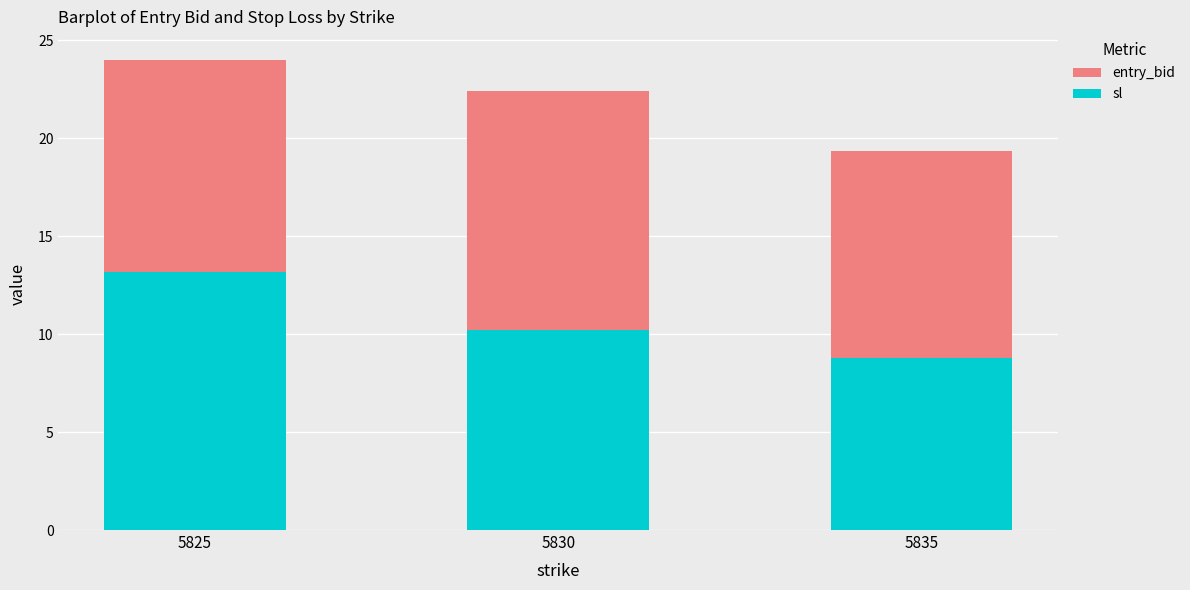

Reading right to left, what are the values for entry_bid?

5835=8.8	5830=10.2	5825=13.2